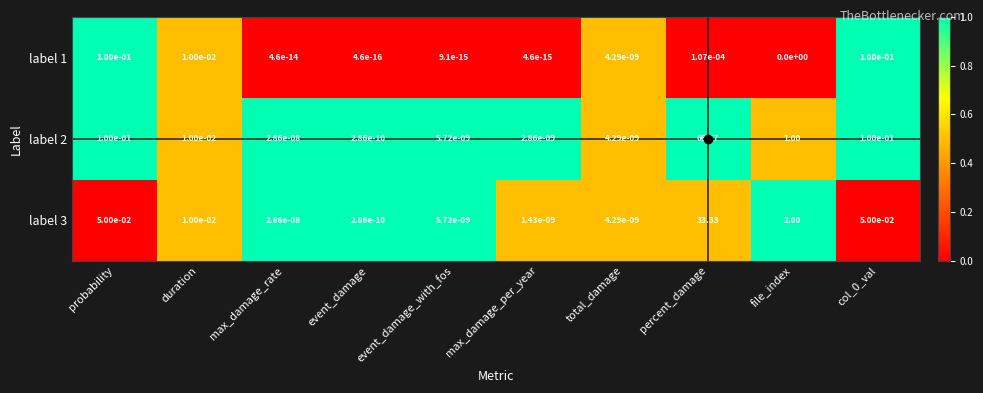

Which series has the largest total across all categories?

label 2